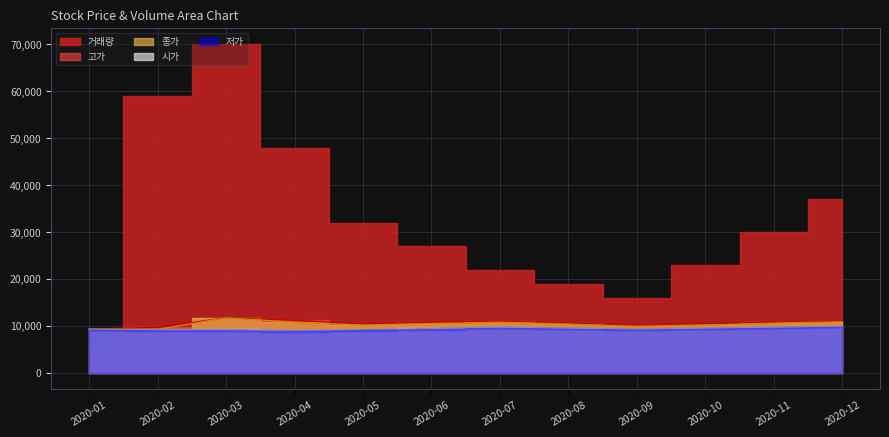

At which category does the chart reach its peak across all series?

2020-03